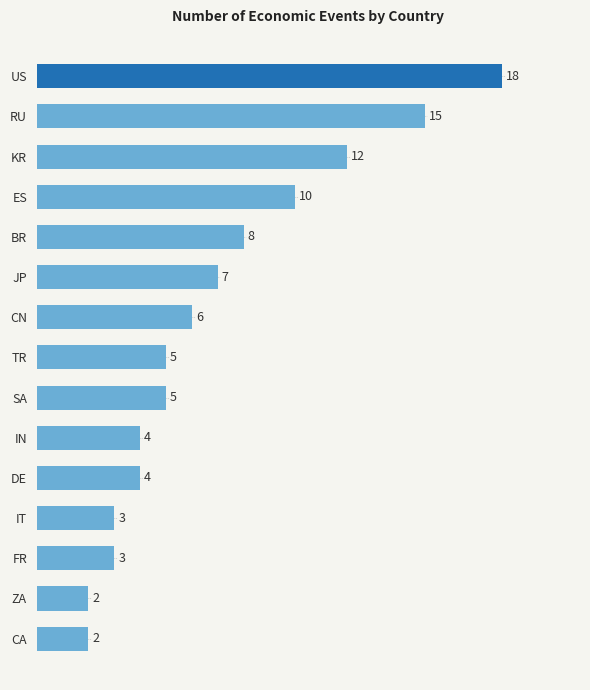

Reading top to bottom, what are all the values shown in this chart?

US=18	RU=15	KR=12	ES=10	BR=8	JP=7	CN=6	TR=5	SA=5	IN=4	DE=4	IT=3	FR=3	ZA=2	CA=2